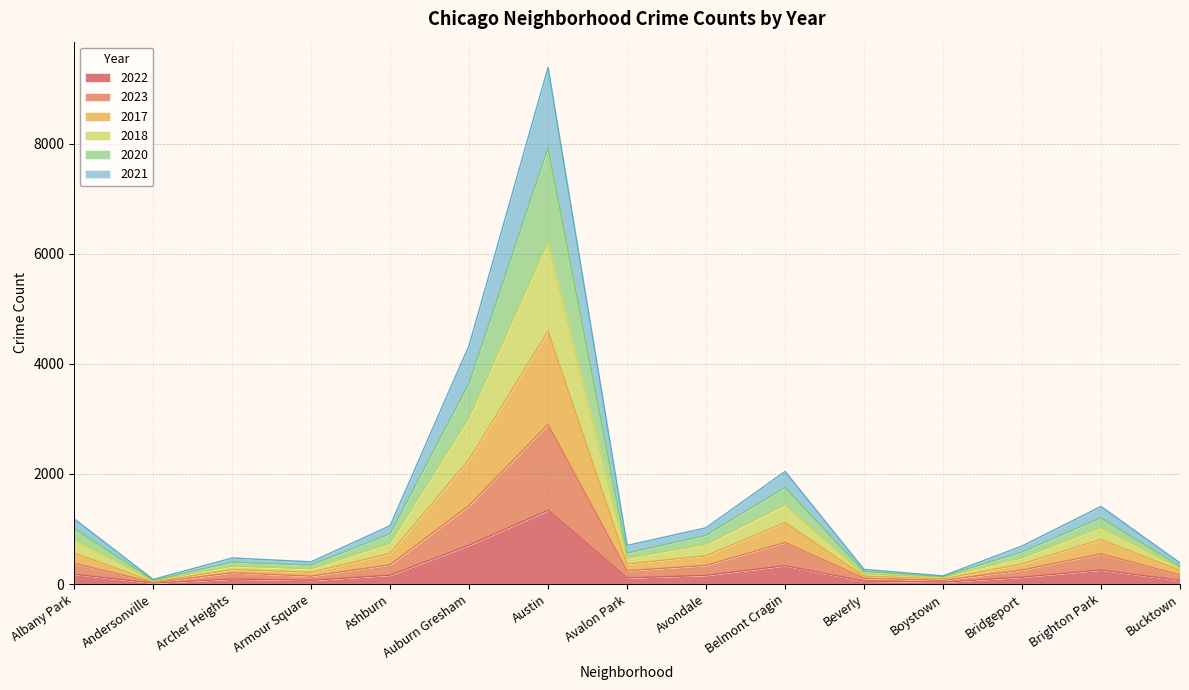

What value does the 2022 series have at Brighton Park, to the nearest 50?

250